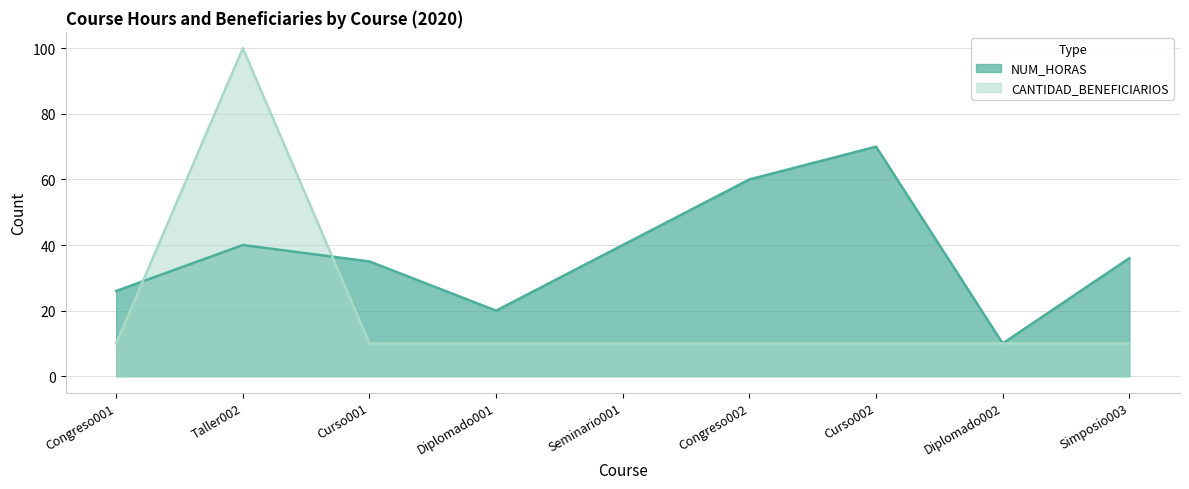

Which category has the lowest value across all series?

Diplomado002